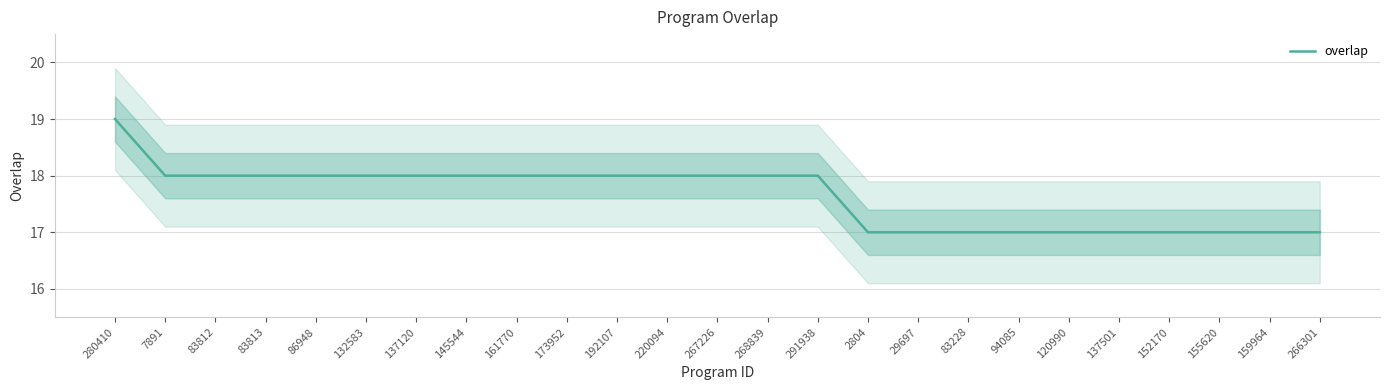

Rank the categories by value from lowest to highest.

2804, 29697, 83228, 94085, 120990, 137501, 152170, 155620, 159964, 266301, 7891, 83812, 83813, 86948, 132583, 137120, 145544, 161770, 173952, 192107, 220094, 267226, 268839, 291938, 280410